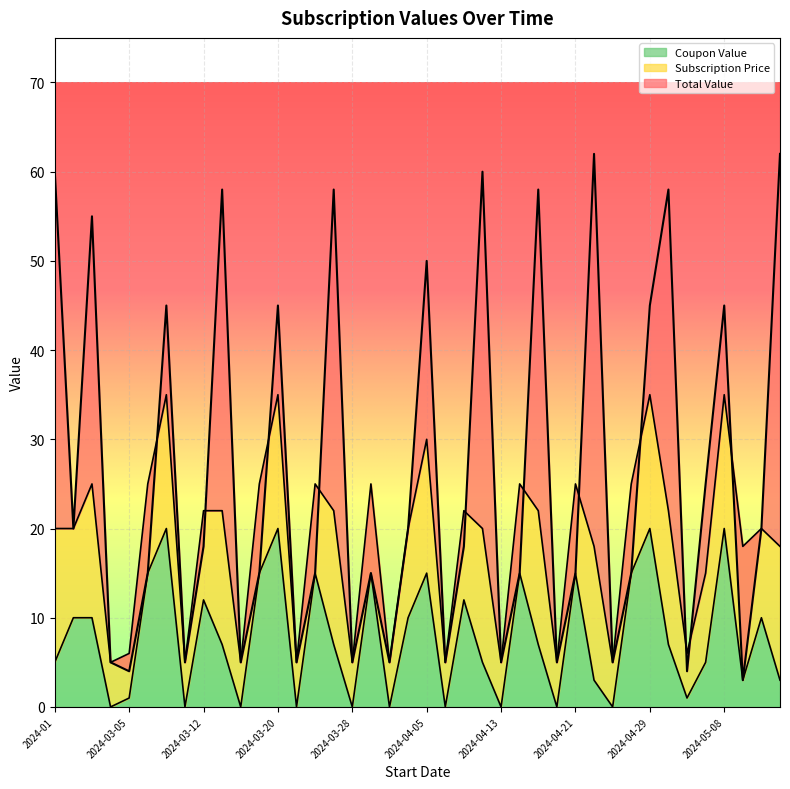

Count the number of categories in the chart.

40